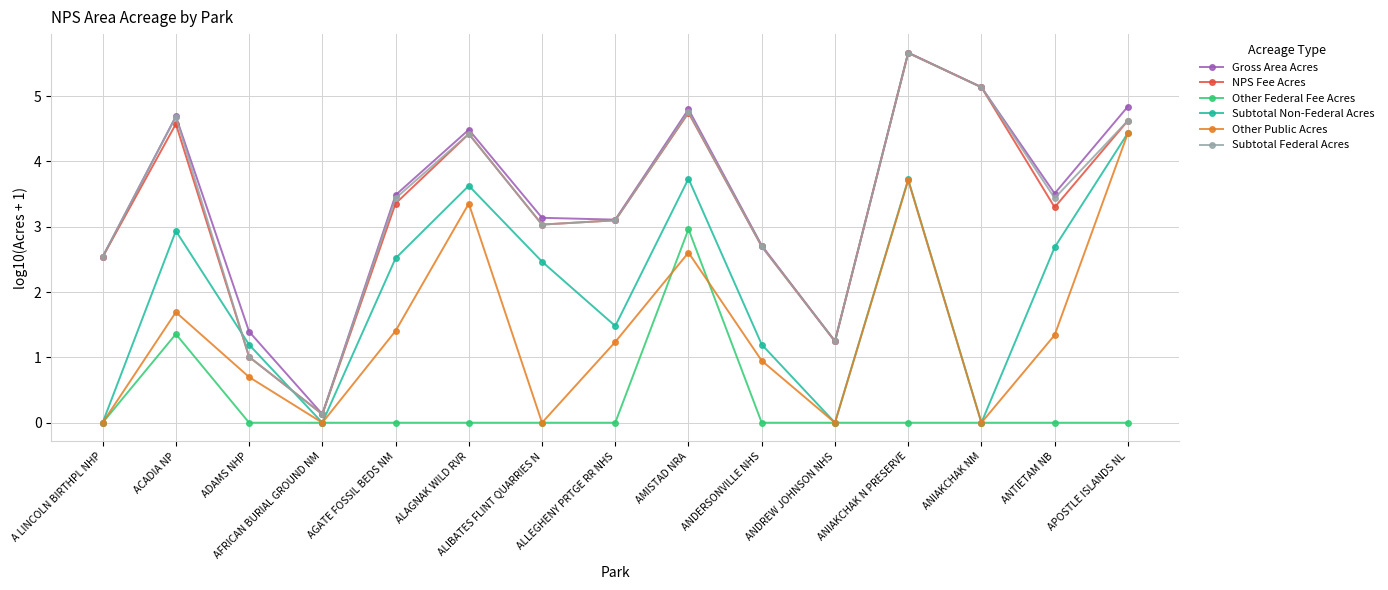

At which category is the sum across all series the highest?

ANIAKCHAK N PRESERVE